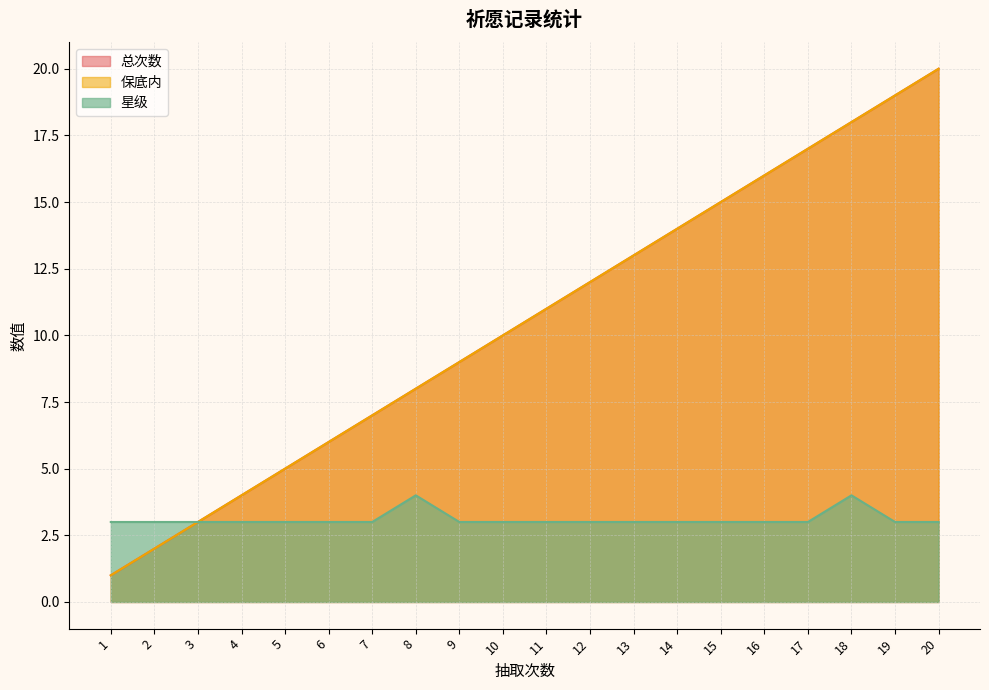

What is the total value across all series at 8?

20